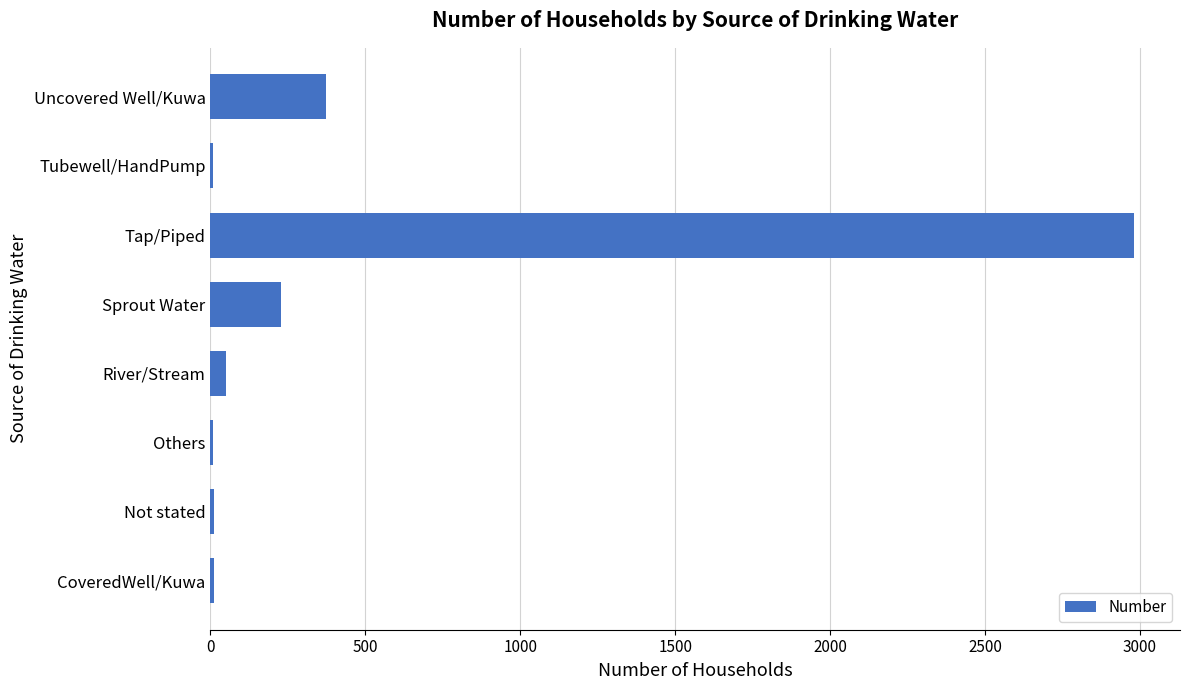

At which category does the chart reach its peak across all series?

Tap/Piped